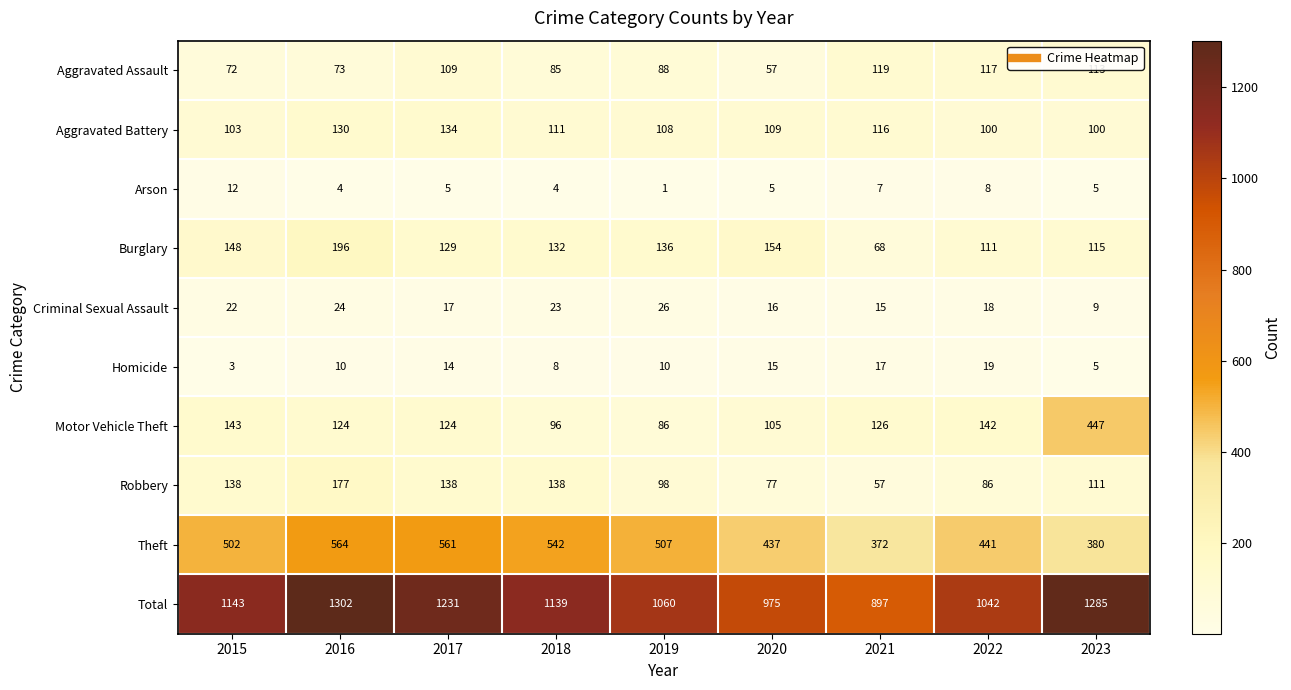

Which series changed the most between 2017 and 2023?

Motor Vehicle Theft